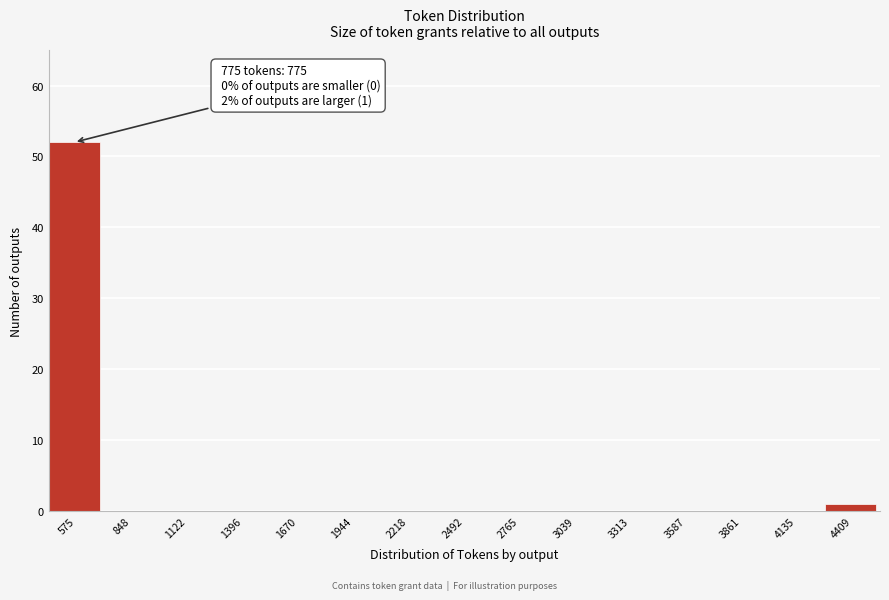

Reading left to right, transcribe all the data shown in this chart.

575=52	848=0	1122=0	1396=0	1670=0	1944=0	2218=0	2492=0	2765=0	3039=0	3313=0	3587=0	3861=0	4135=0	4409=1